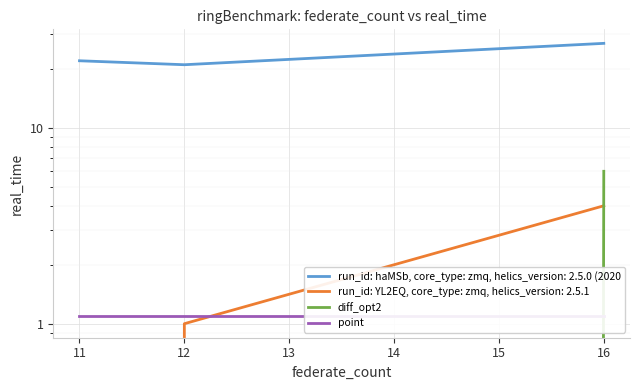

At which label does diff_opt2 first exceed 0?

16